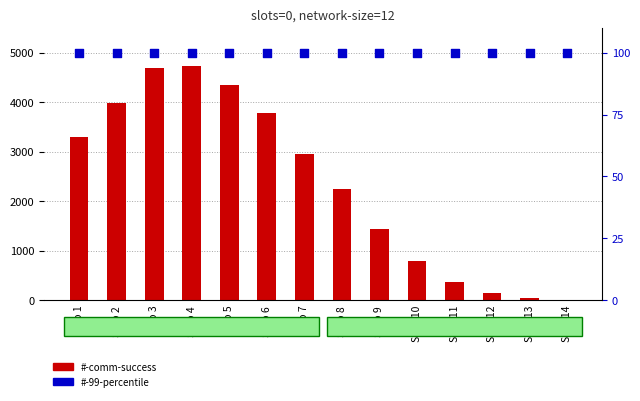

Which series reaches the maximum Y coordinate?

#-comm-success